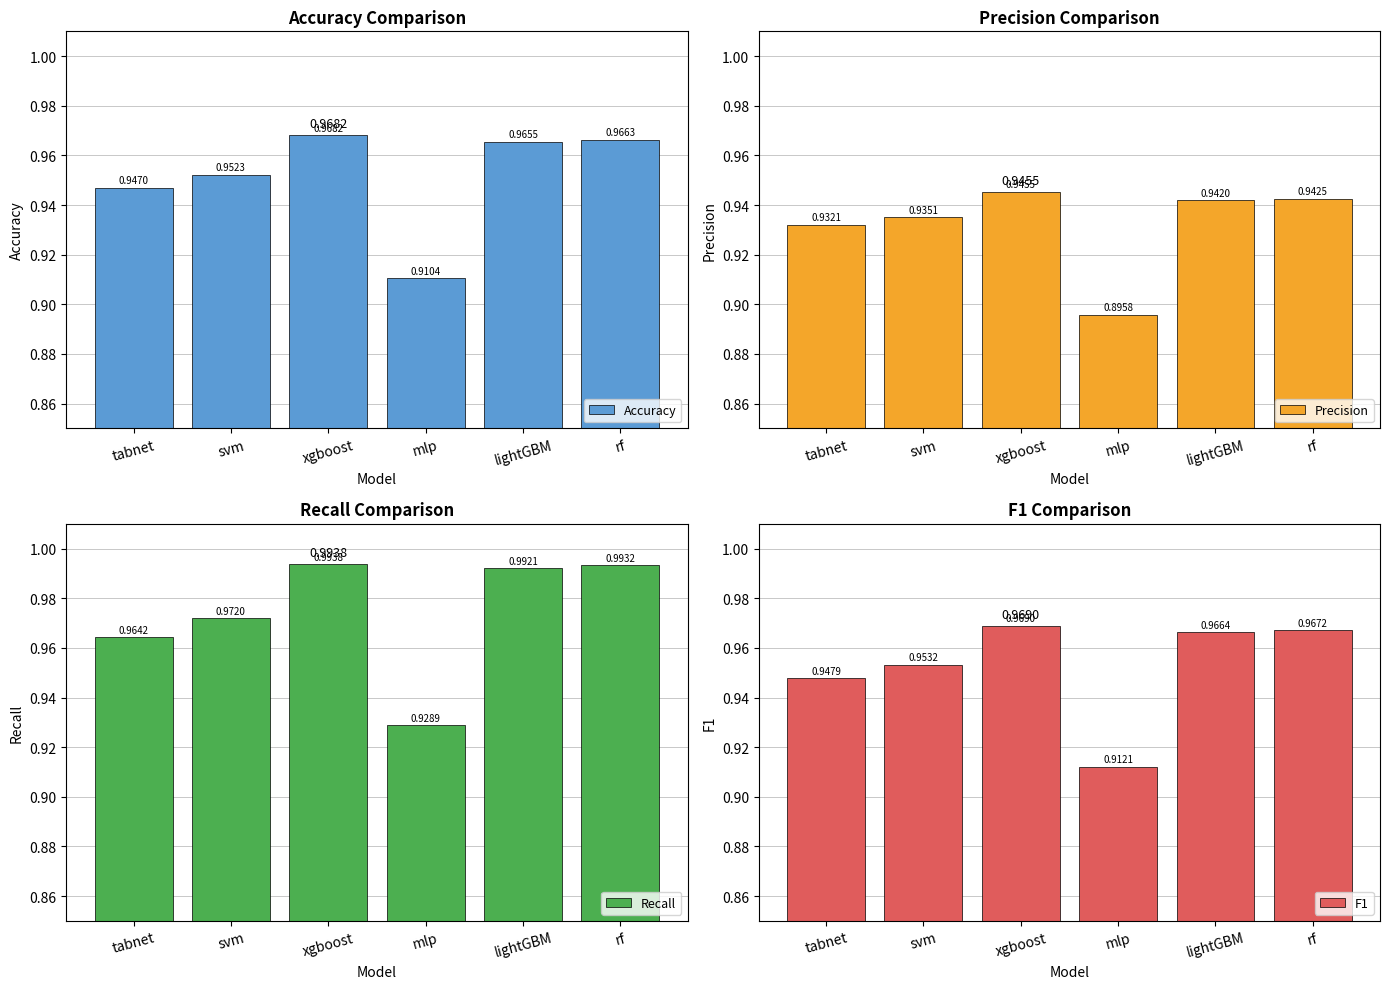

Reading right to left, list all the values displayed in this chart.

Accuracy: rf=1.0	lightGBM=1.0	mlp=0.9	xgboost=1.0	svm=1.0	tabnet=0.9
Precision: rf=0.9	lightGBM=0.9	mlp=0.9	xgboost=0.9	svm=0.9	tabnet=0.9
Recall: rf=1.0	lightGBM=1.0	mlp=0.9	xgboost=1.0	svm=1.0	tabnet=1.0
F1: rf=1.0	lightGBM=1.0	mlp=0.9	xgboost=1.0	svm=1.0	tabnet=0.9